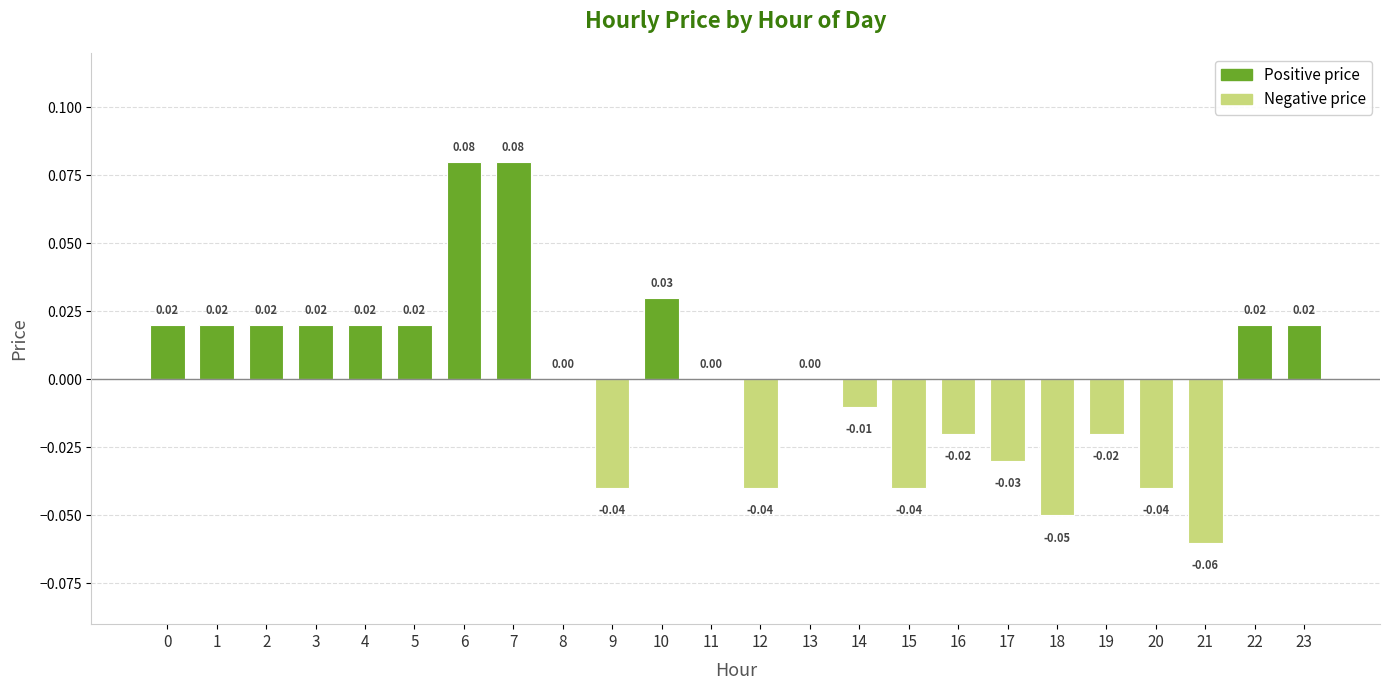

Which has a higher value, 16 or 12?

16